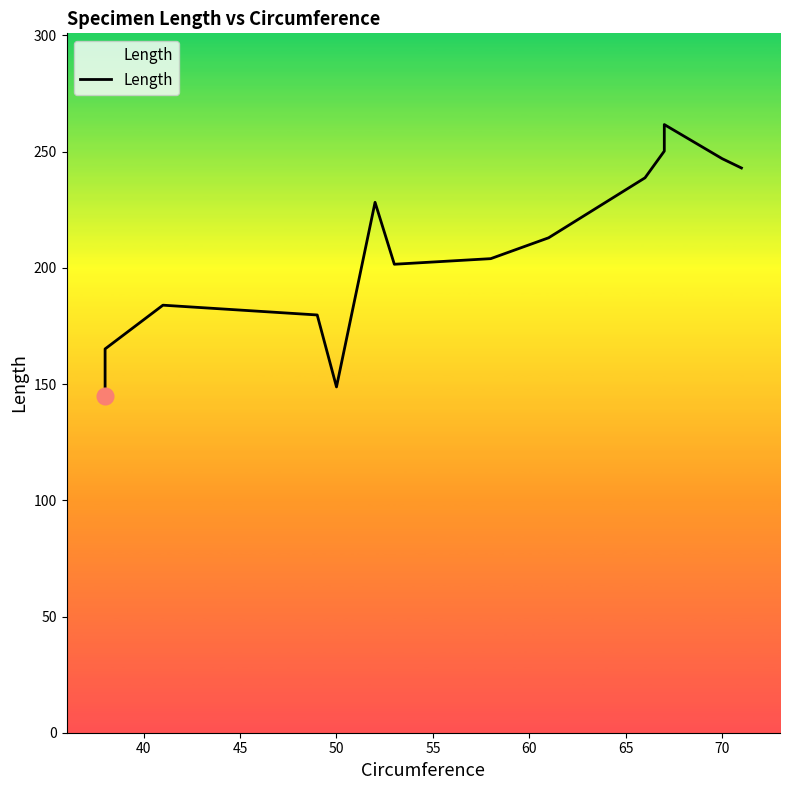

How many values exceed 212?

7